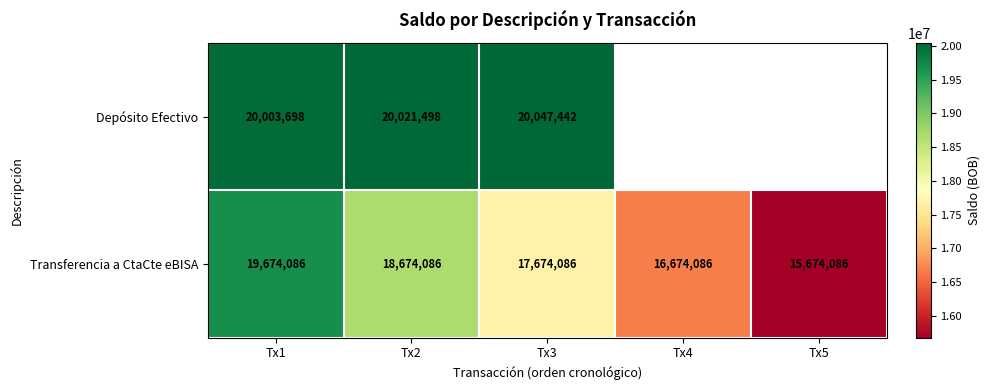

Is the value of Depósito Efectivo at Tx1 greater than the value of Transferencia a CtaCte eBISA at Tx4?

Yes